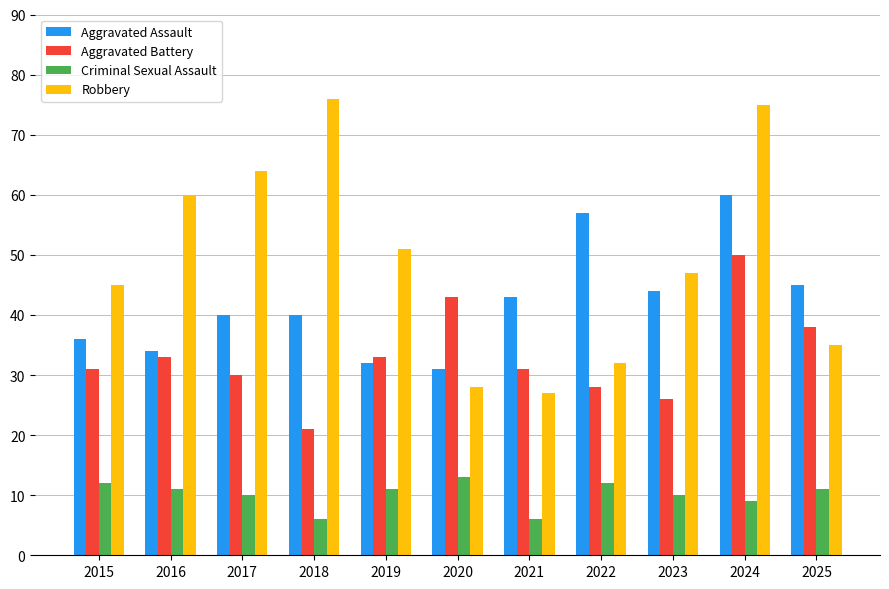

Where does the Robbery series first go above 47?

2016